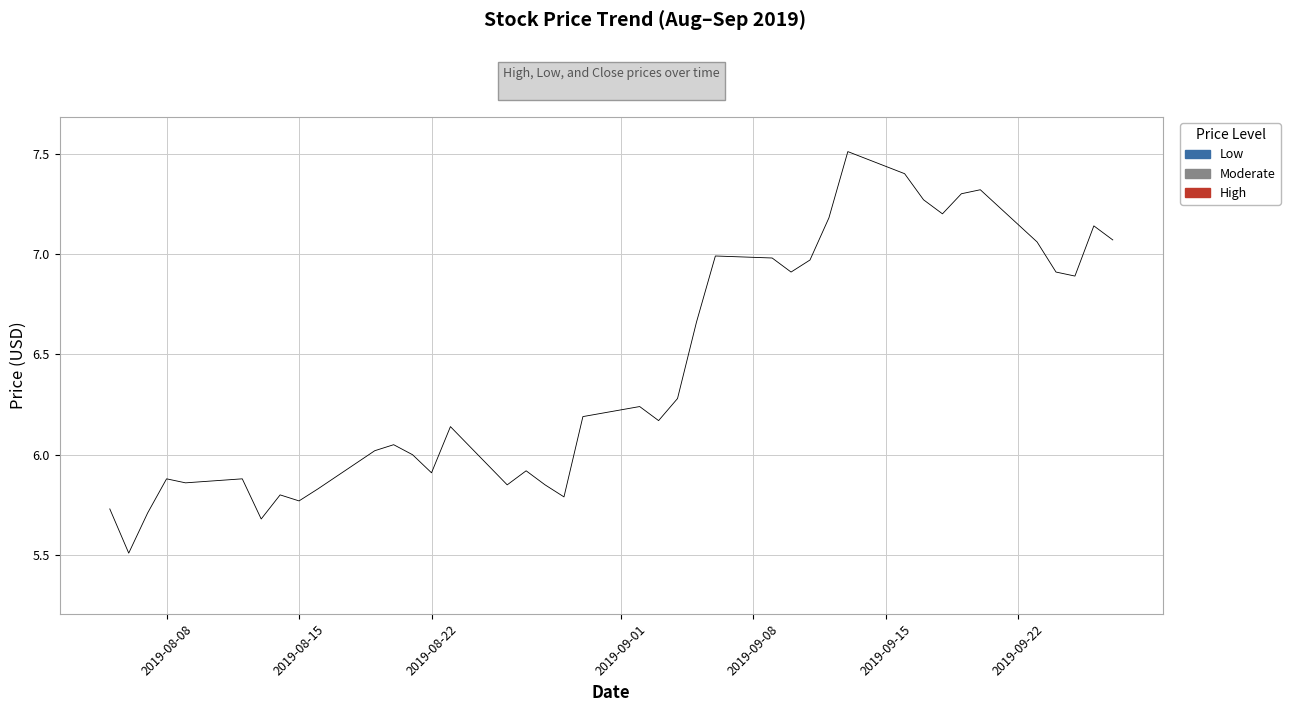

True or false: Close and Low intersect in this chart.

False